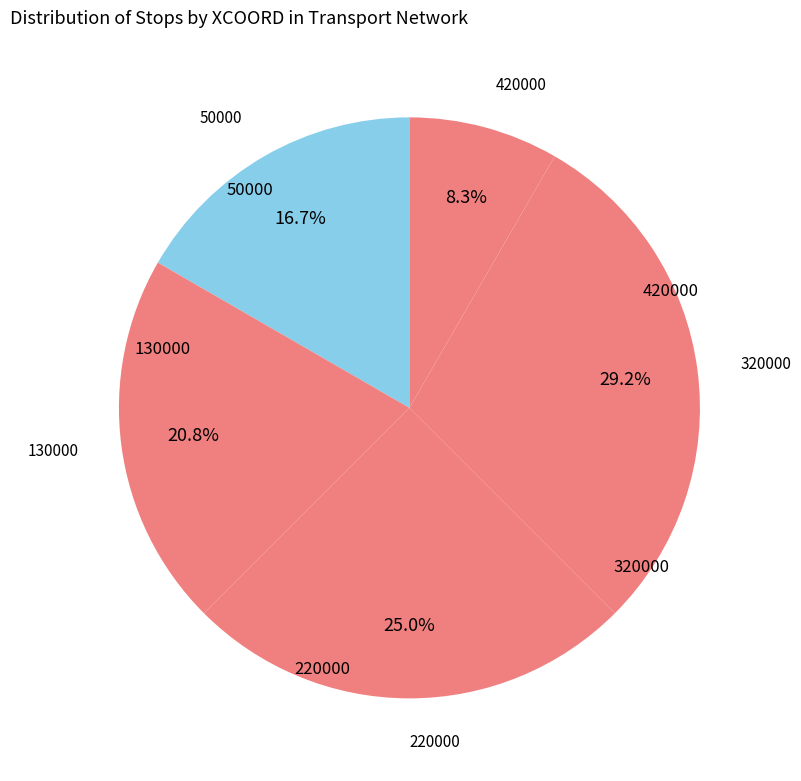

Rank the categories by value from highest to lowest.

320000, 220000, 130000, 50000, 420000